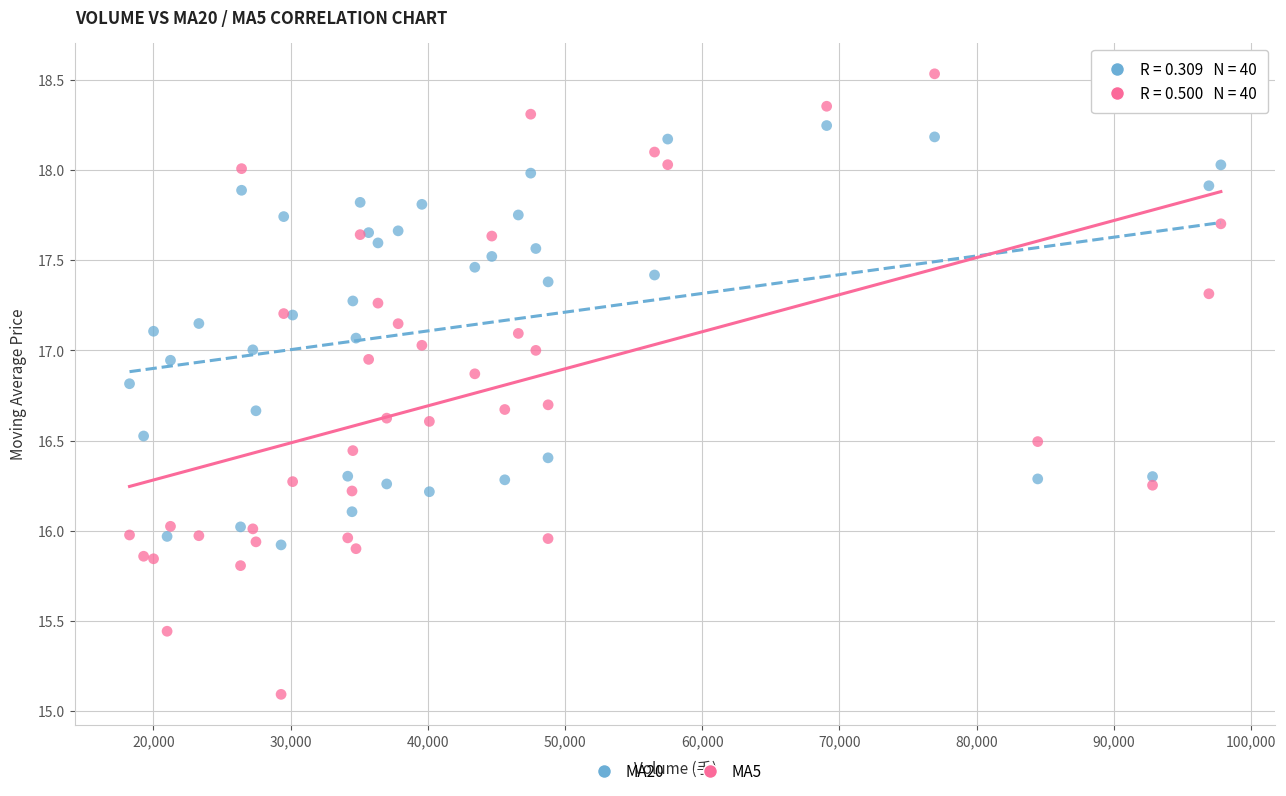

Which series has the widest spread of Y values?

MA5